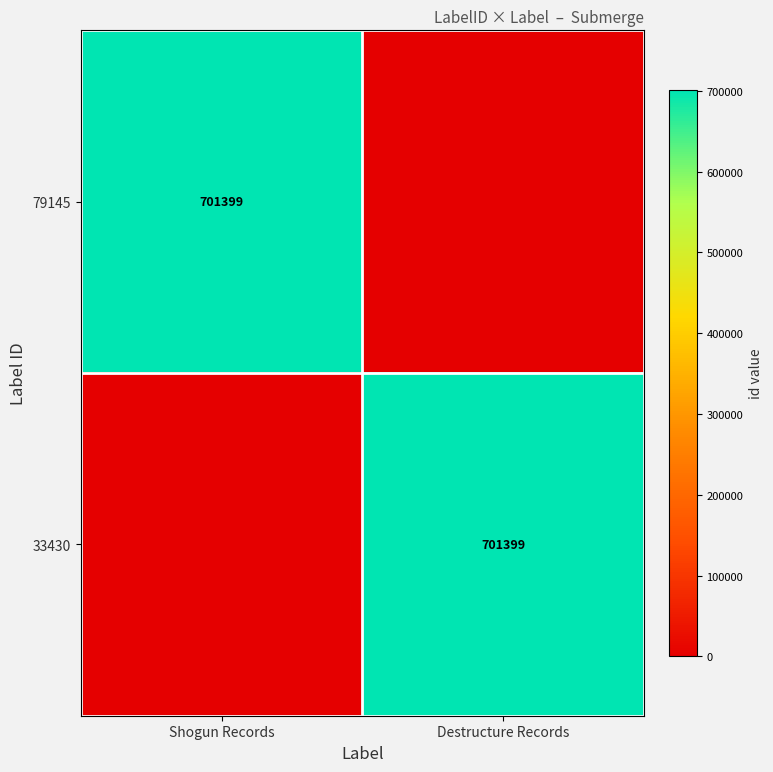

The 33430 series shows 701399 at Destructure Records. True or false?

True